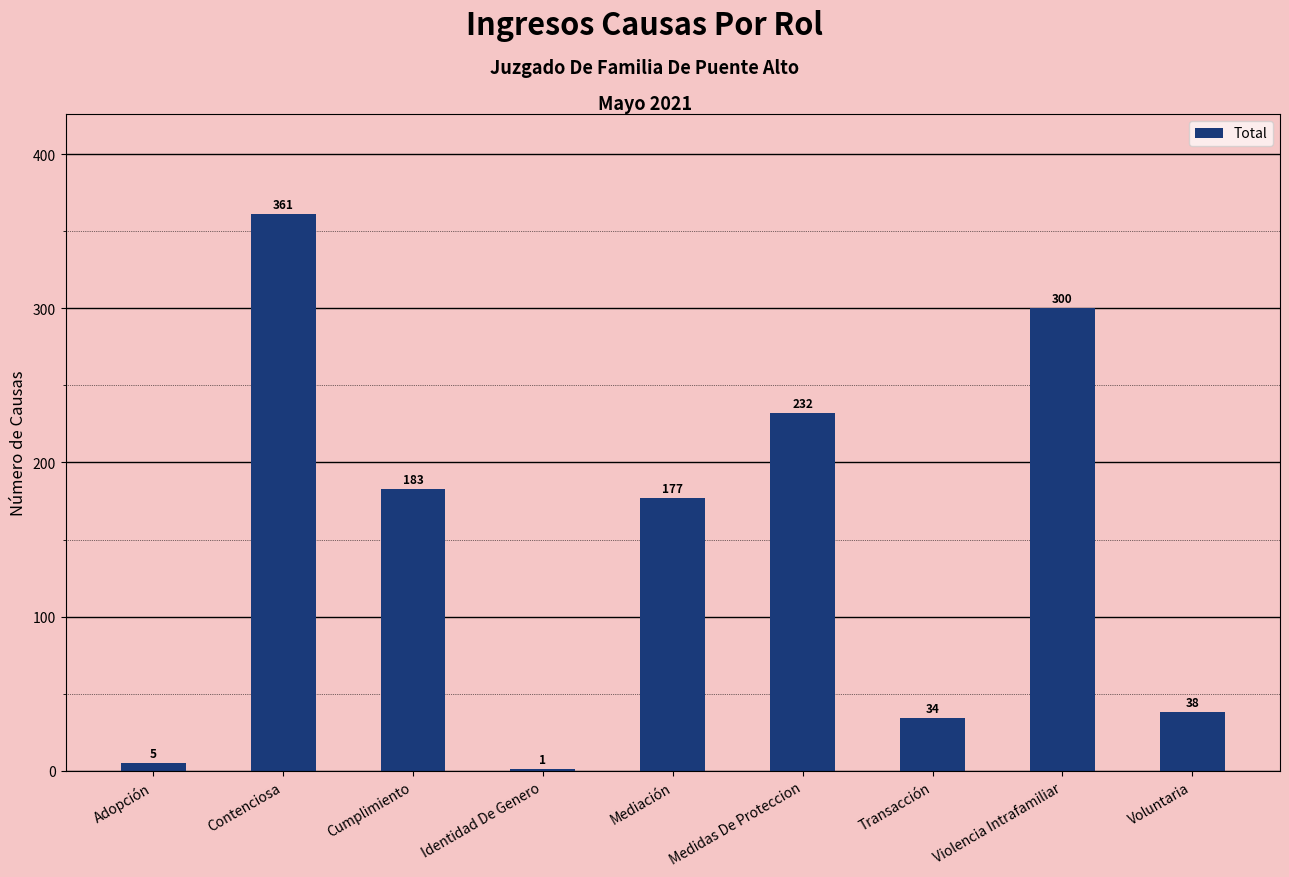

What is the sum of the values at Violencia Intrafamiliar and Identidad De Genero?

301